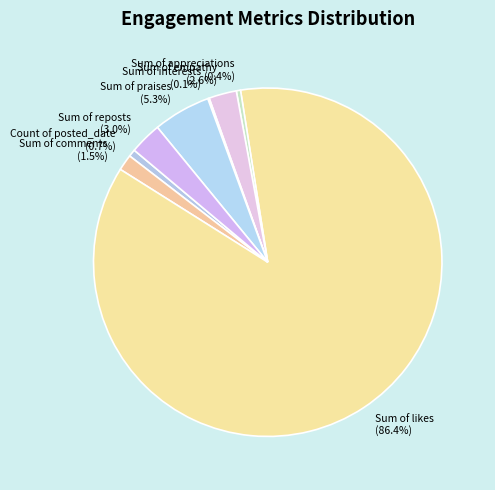

Which category accounts for the majority?

Sum of likes